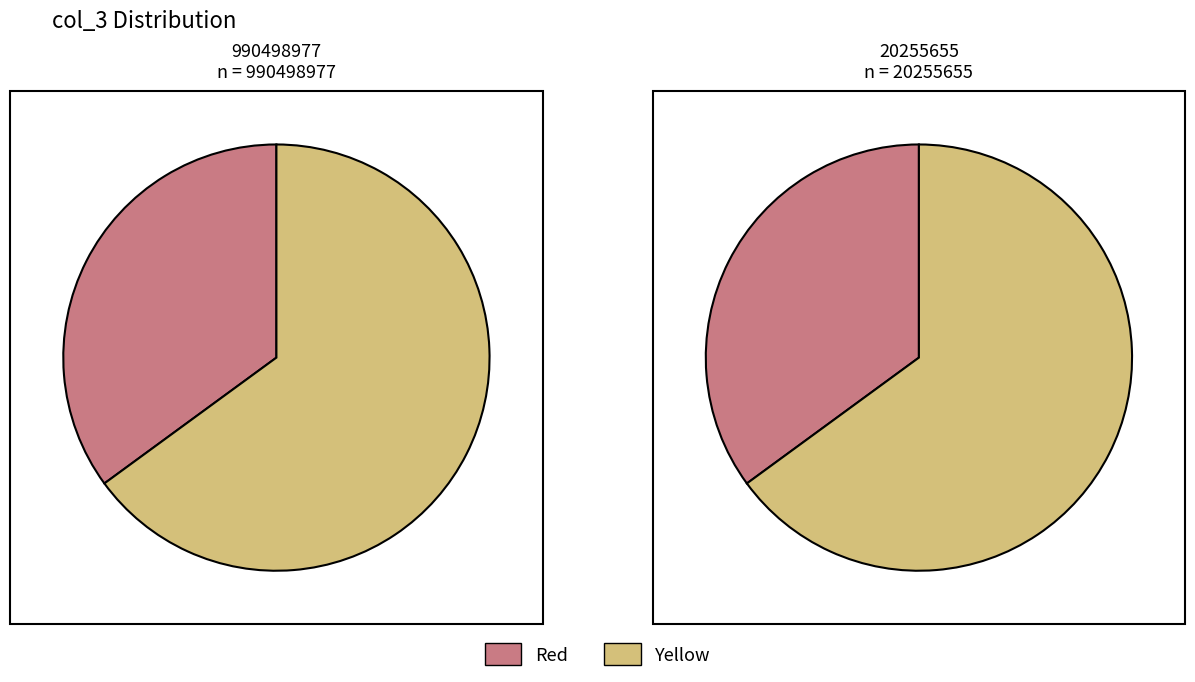

Count the number of slices in the pie.

2